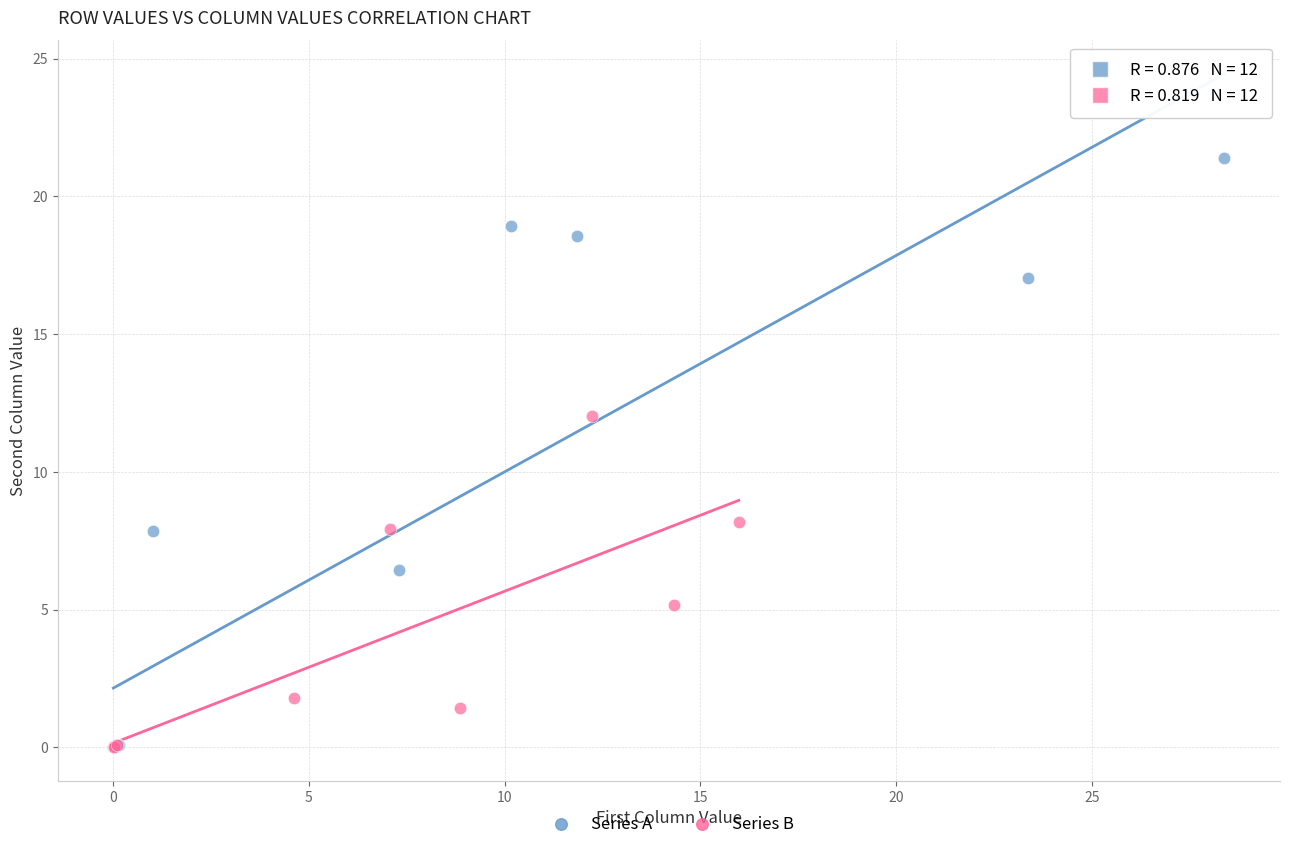

What are all the series names shown in the legend?

Series A, Series B